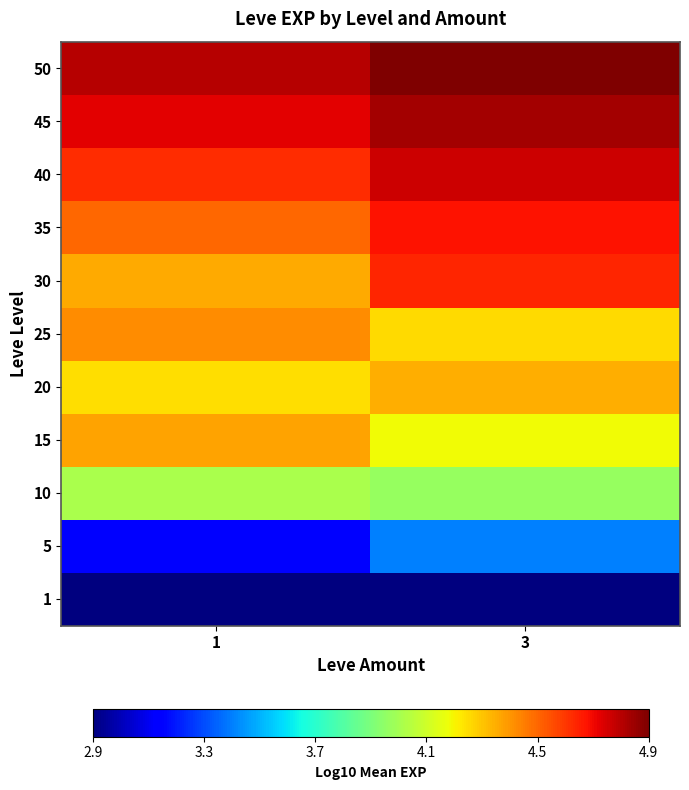

Reading right to left, extract all data points from this chart.

1: 3=2.9	1=2.9
5: 3=3.4	1=3.2
10: 3=4.0	1=4.0
15: 3=4.2	1=4.4
20: 3=4.3	1=4.2
25: 3=4.2	1=4.4
30: 3=4.6	1=4.3
35: 3=4.7	1=4.5
40: 3=4.7	1=4.6
45: 3=4.8	1=4.7
50: 3=4.9	1=4.8